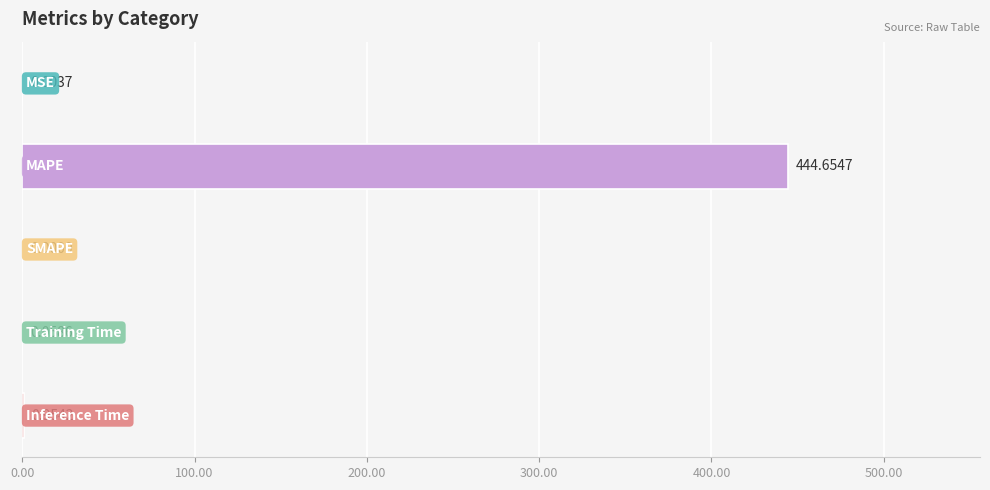

What is the sum of all values?

445.7